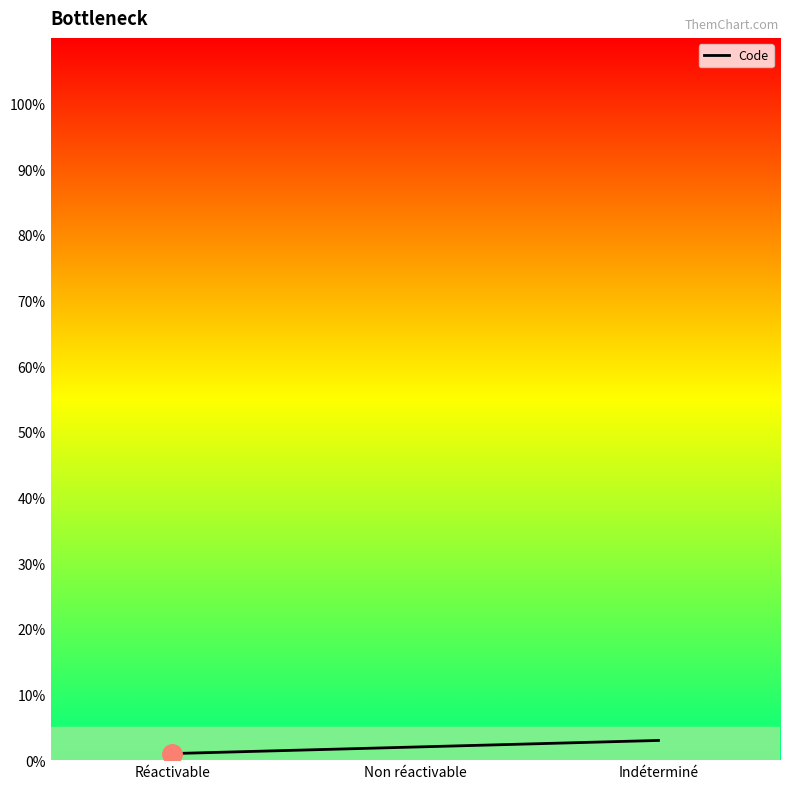

What is the greatest value displayed?

3.0